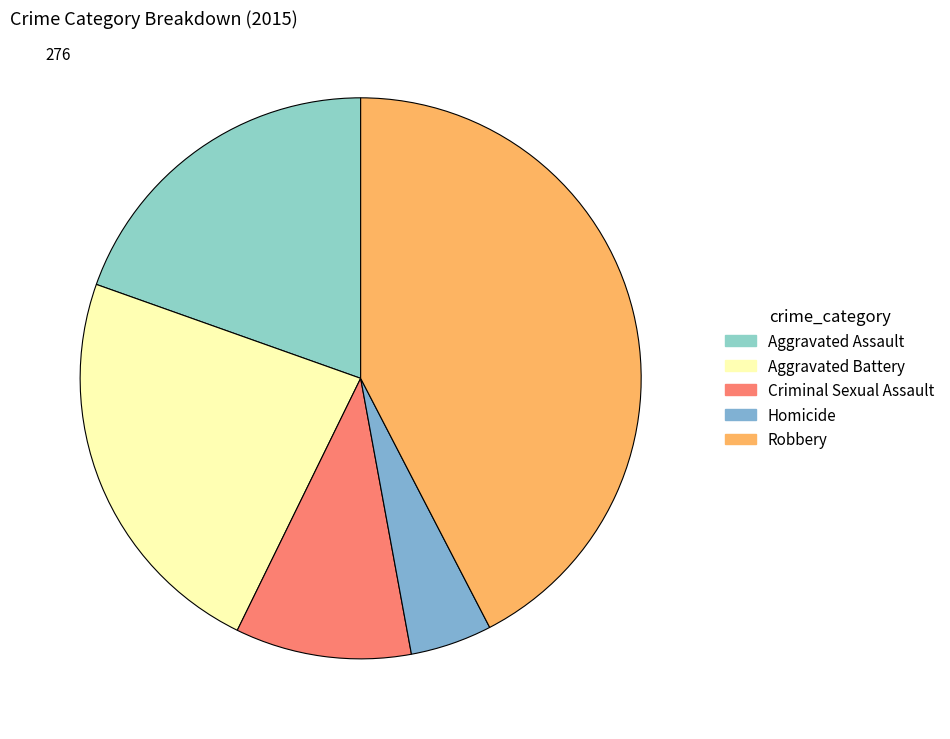

Approximately how many times larger is the value at Criminal Sexual Assault compared to Aggravated Battery?

0.4